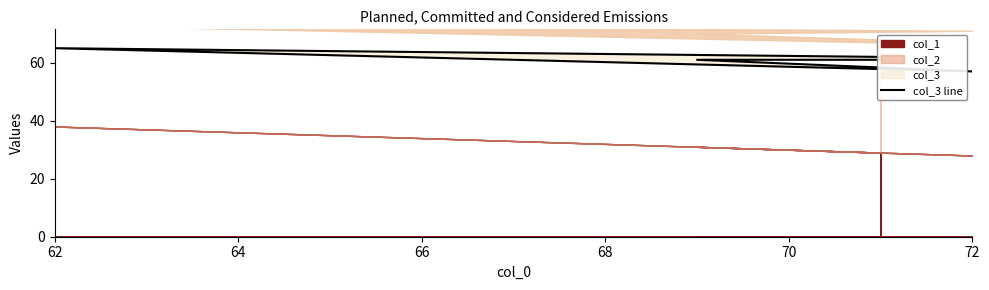

What is the value of the 4th point from the left?

57